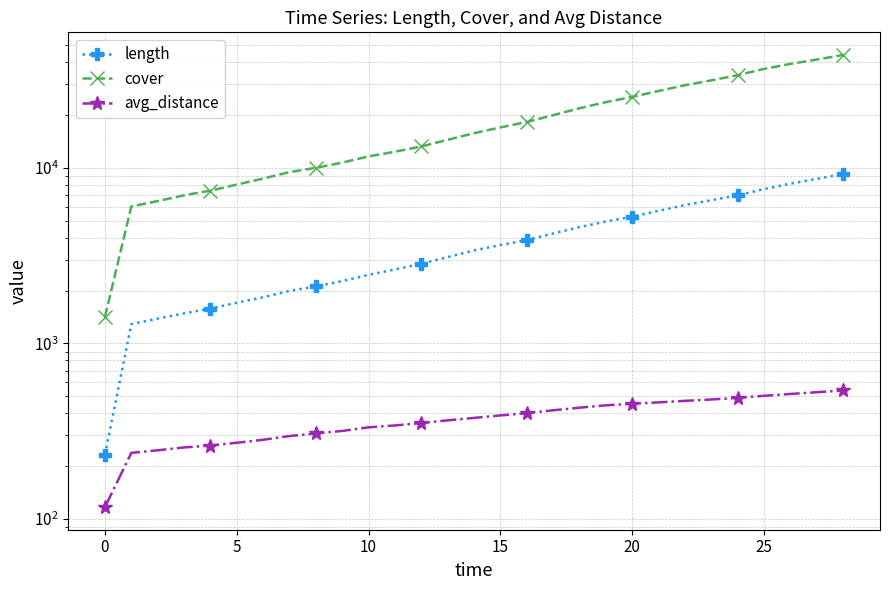

What is the label of the 15th point from the right?

14